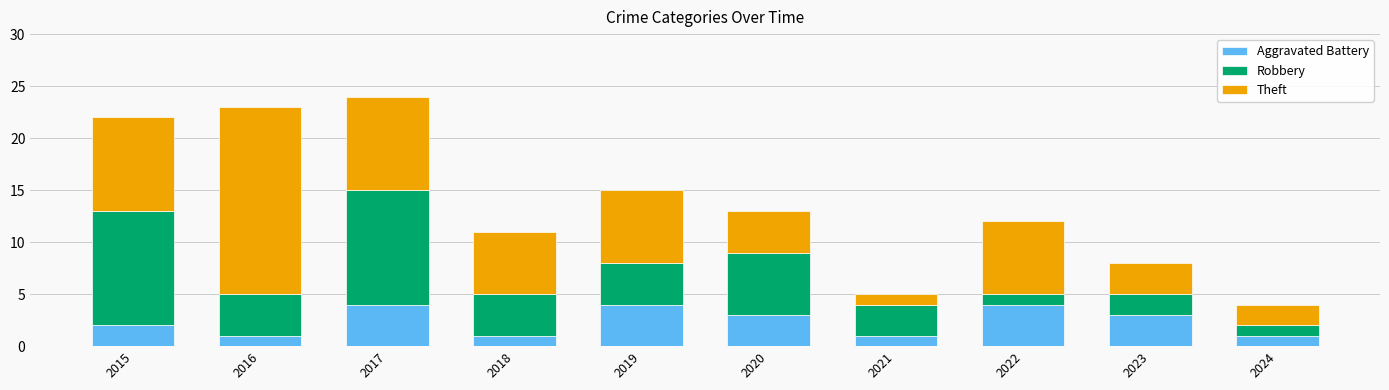

What is the sum of all Aggravated Battery values?

24